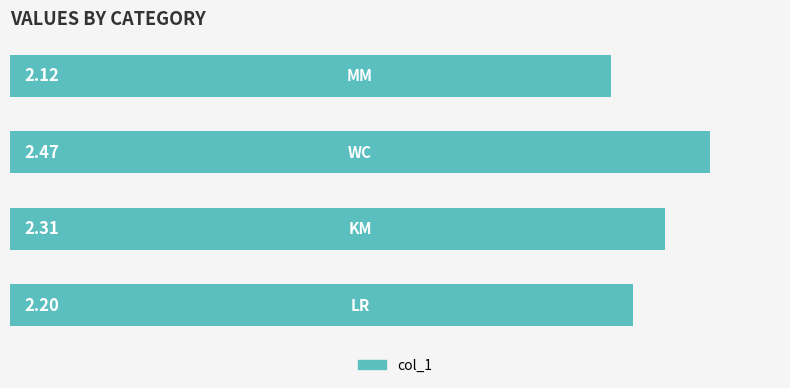

What is the sum of all values?

9.1